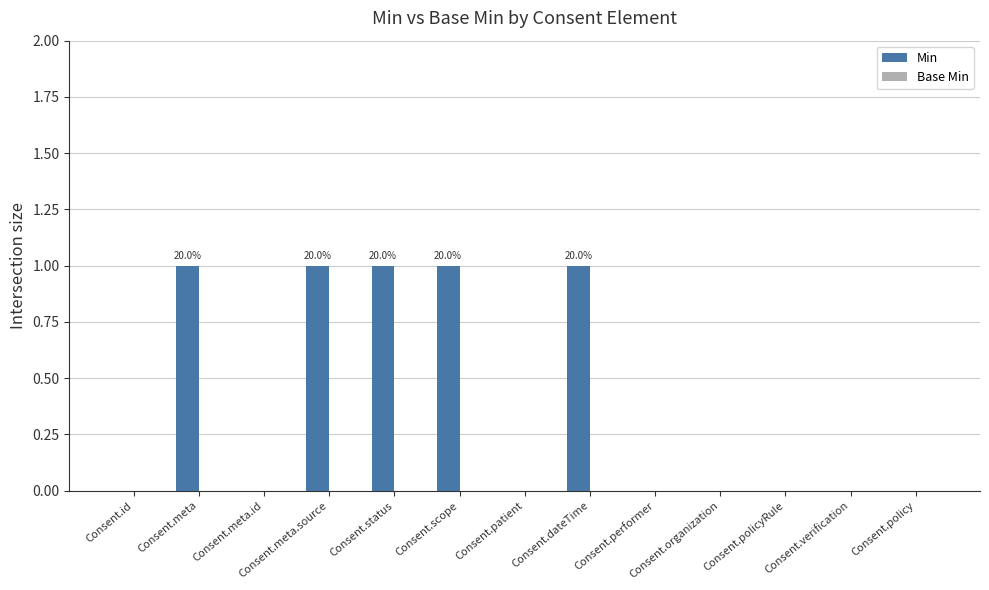

What is the sum of all values?

5